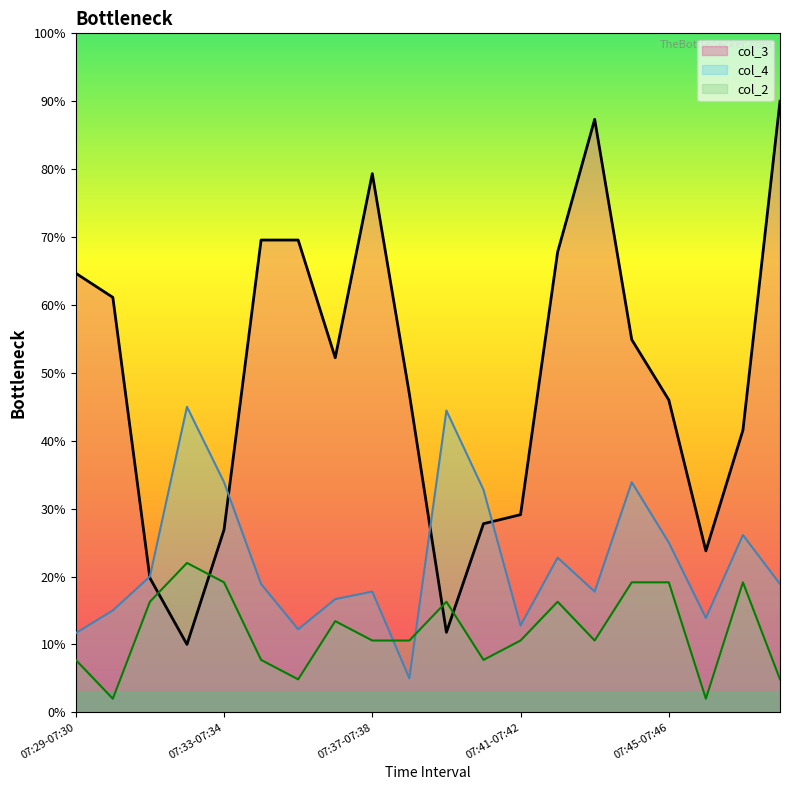

At which label does col_4 reach its minimum?

07:38-07:39